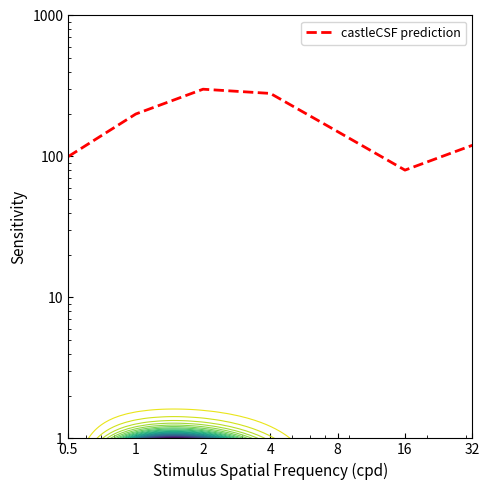

What is the change in value from 2 to 16?

-220